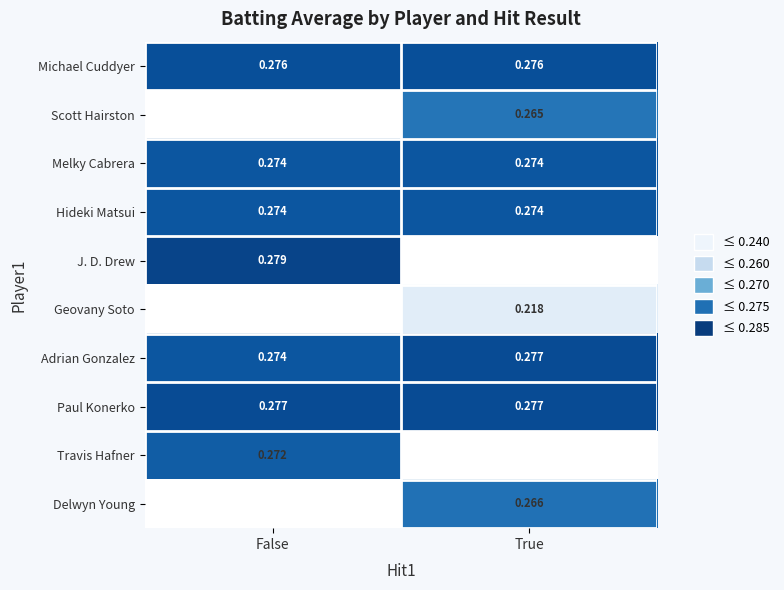

Is the value of Adrian Gonzalez at True greater than the value of Hideki Matsui at True?

Yes